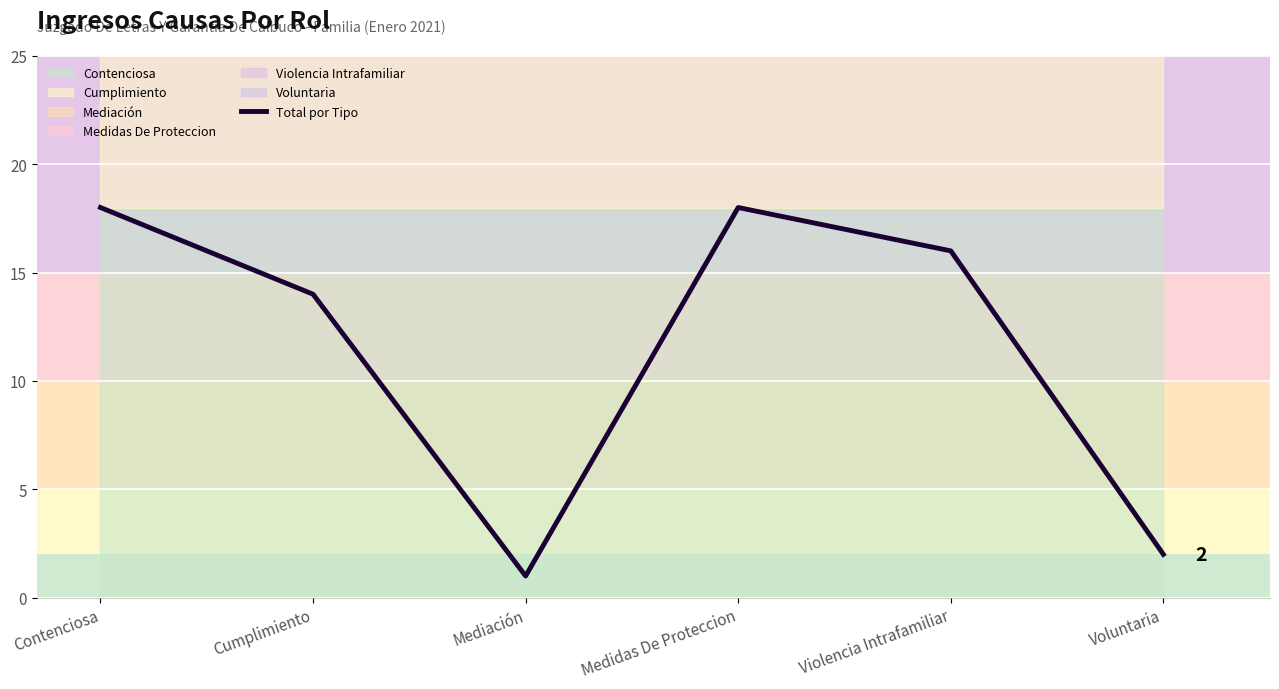

What value does the data have at Contenciosa, to the nearest 10?

20